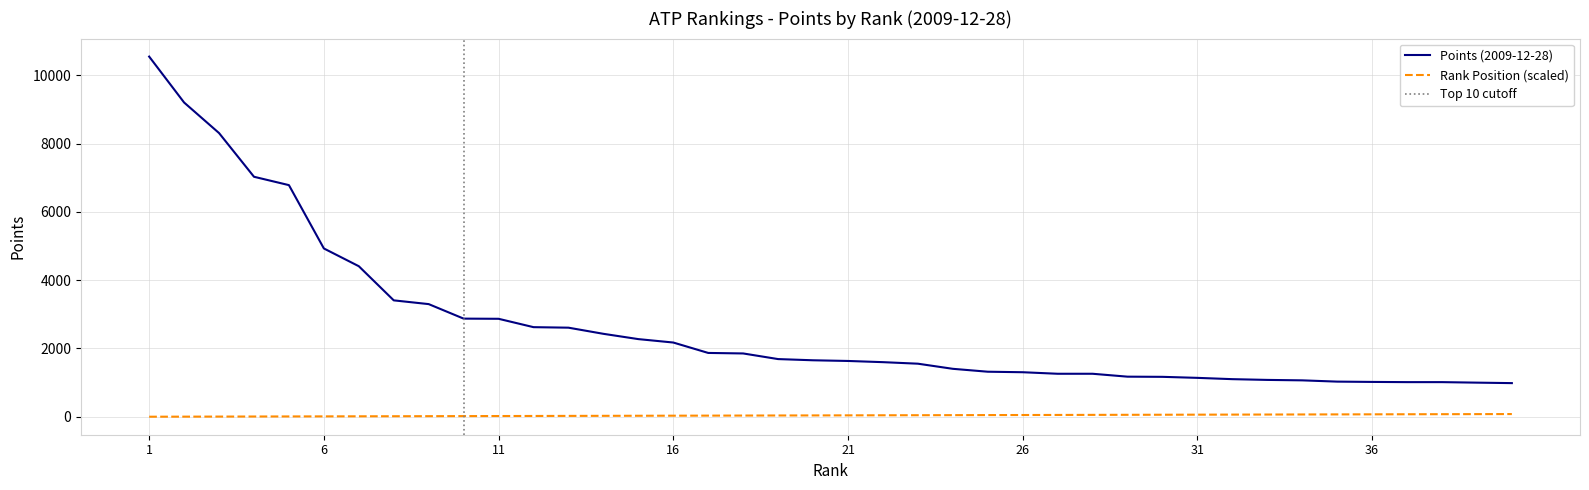

What is the greatest value displayed?

10550